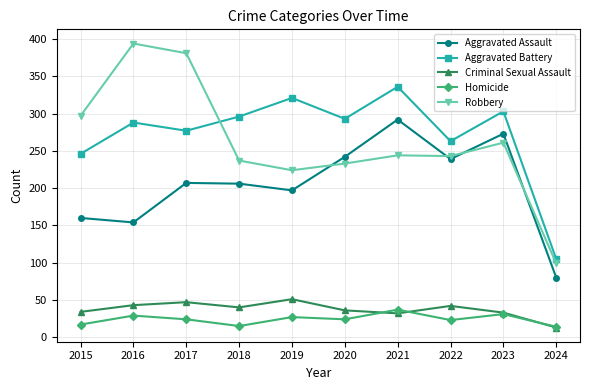

What is the sum of all Homicide values?

241